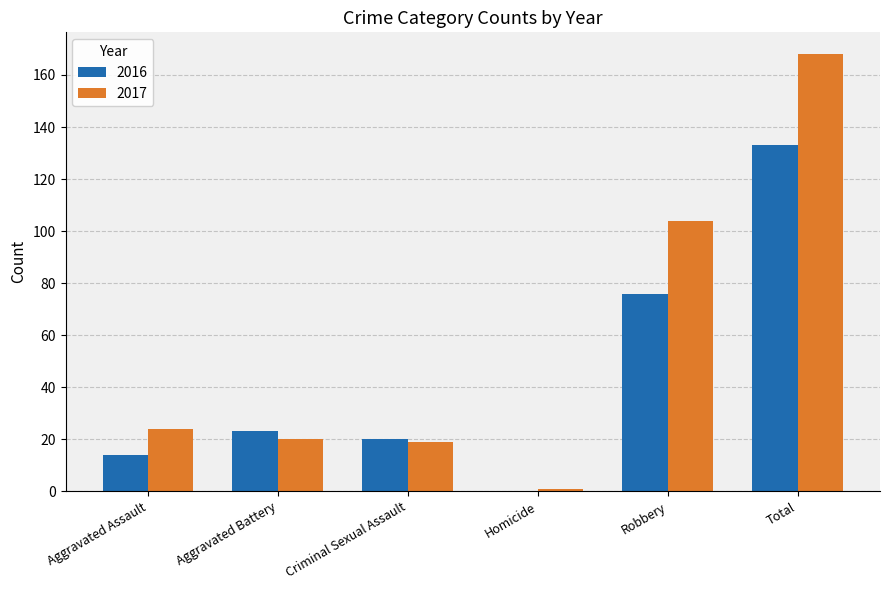

Which series has the largest total across all categories?

2017